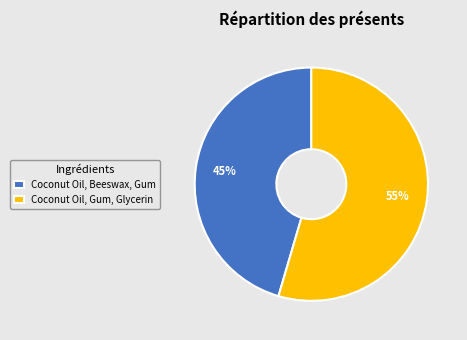

Count the number of slices in the pie.

2